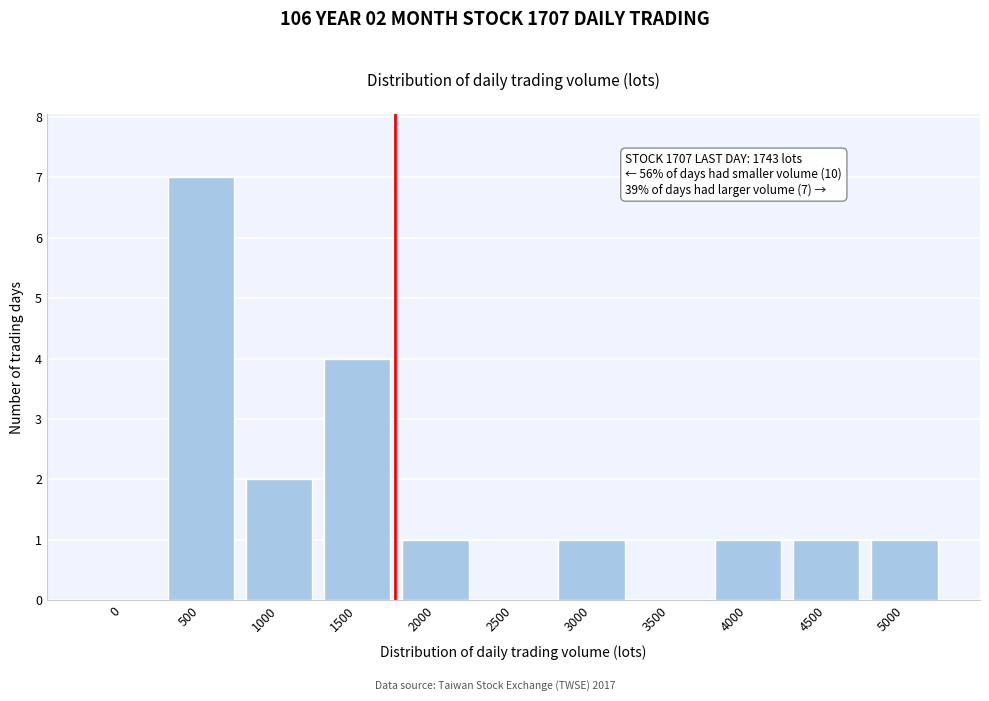

Reading left to right, what are all the values shown in this chart?

0=0	500=7	1000=2	1500=4	2000=1	2500=0	3000=1	3500=0	4000=1	4500=1	5000=1